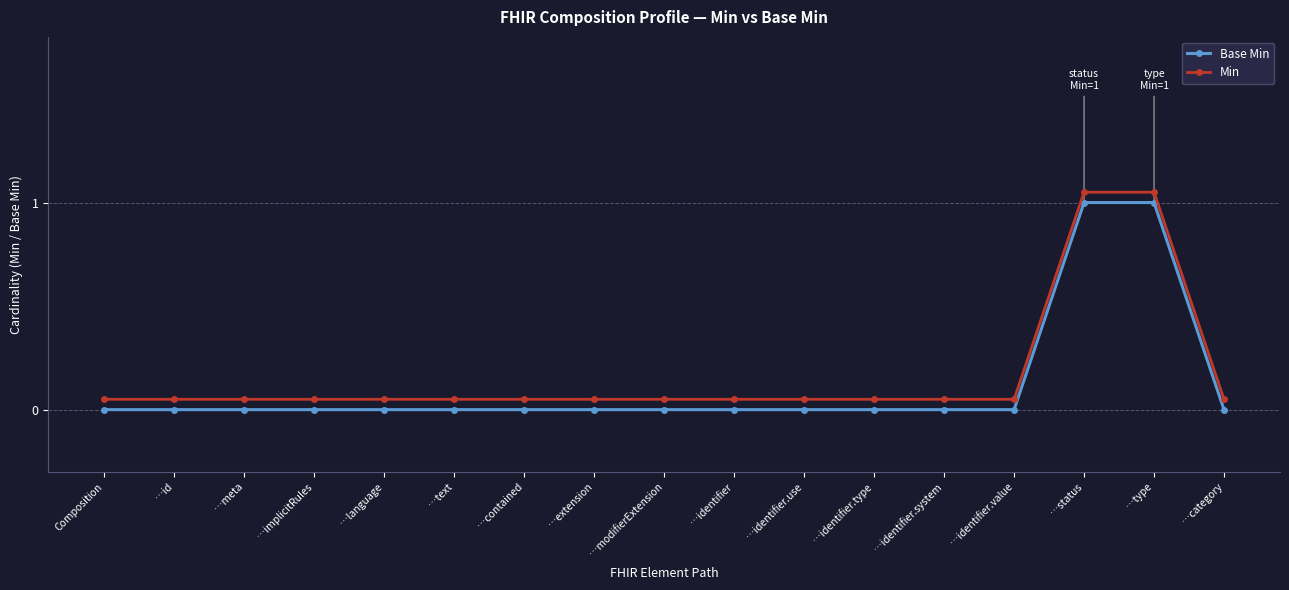

Reading left to right, extract all data points from this chart.

Base Min: 0.0	0.0	0.0	0.0	0.0	0.0	0.0	0.0	0.0	0.0	0.0	0.0	0.0	0.0	1.0	1.0	0.0
Min: 0.1	0.1	0.1	0.1	0.1	0.1	0.1	0.1	0.1	0.1	0.1	0.1	0.1	0.1	1.1	1.1	0.1